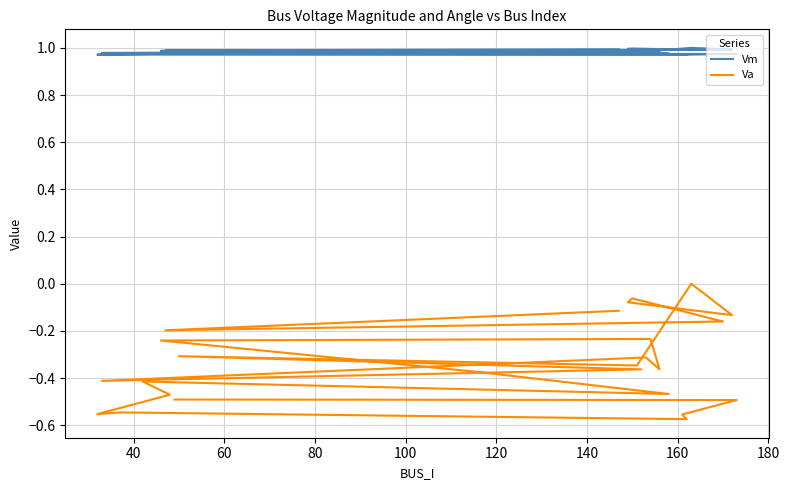

True or false: Va and Vm cross at least once.

False